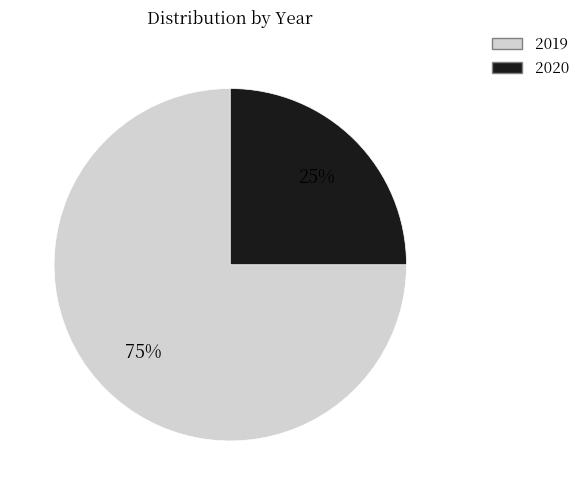

Approximately how many times larger is the value at 2020 compared to 2019?

0.3